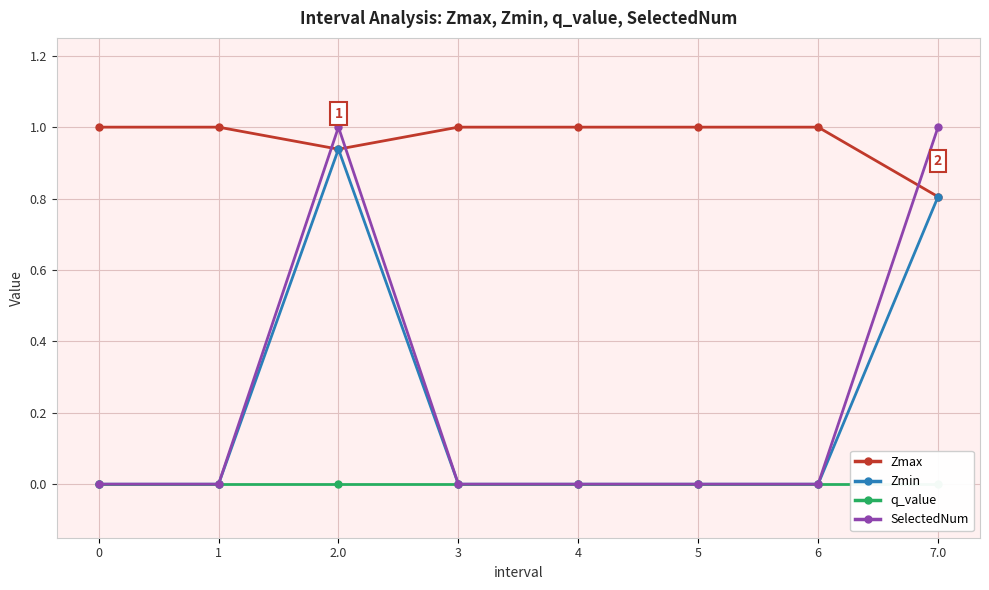

True or false: q_value and Zmin cross at least once.

False